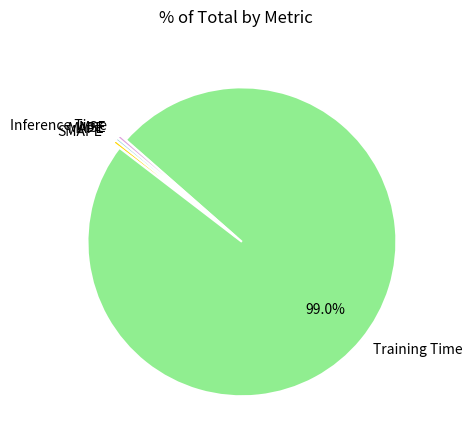

Does any single category account for the majority?

Yes